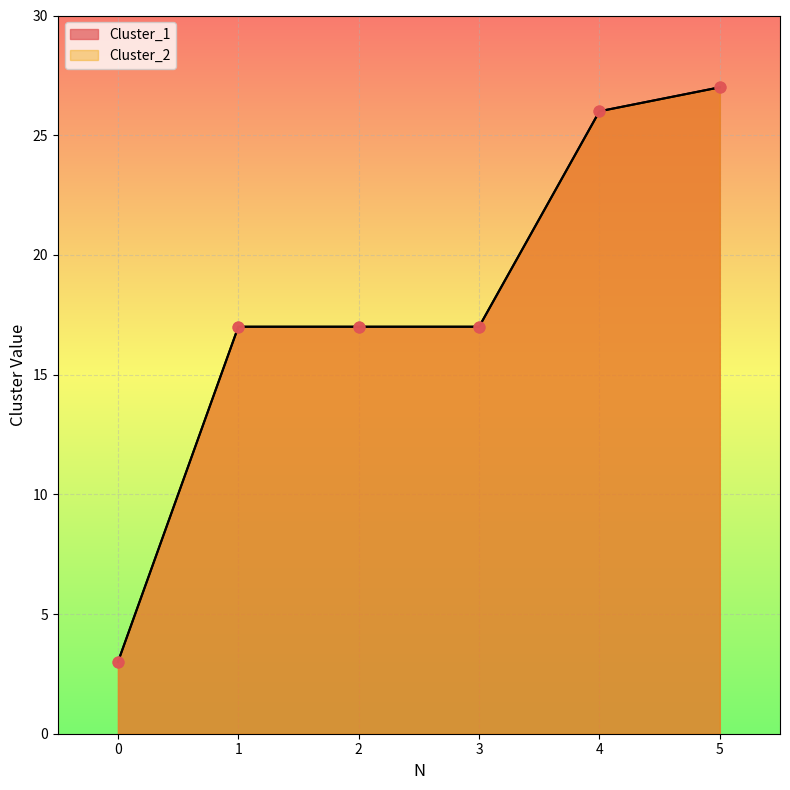

Which series contains the lowest Y value?

Cluster_1